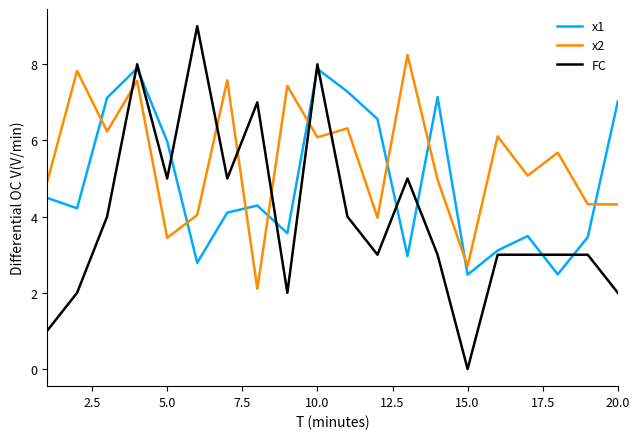

True or false: FC and x2 cross at least once.

True